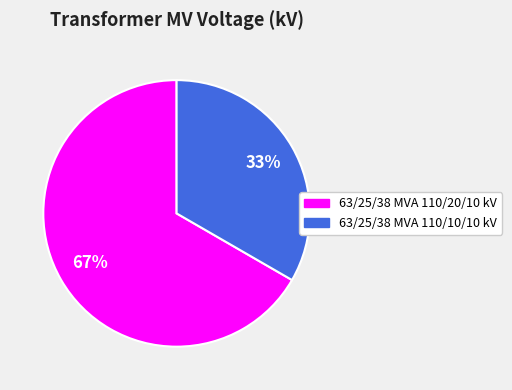

What is the smallest slice in the pie chart?

63/25/38 MVA 110/10/10 kV